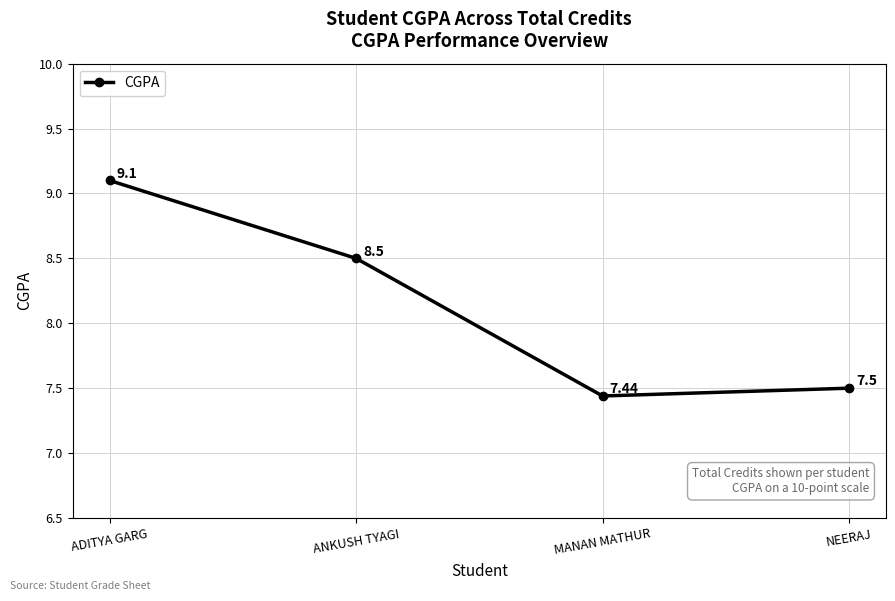

True or false: there are more than 0 points higher than both neighbors.

False